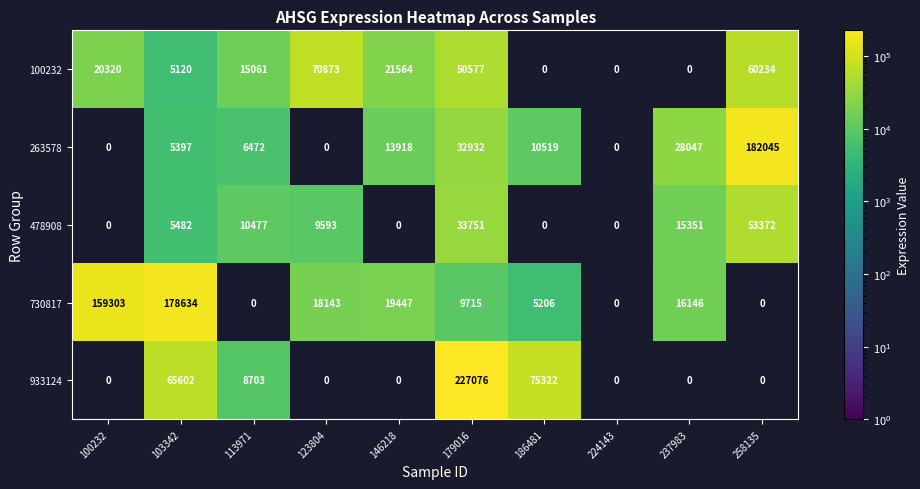

Rank the series at 179016 from highest to lowest value.

933124, 100232, 478908, 263578, 730817